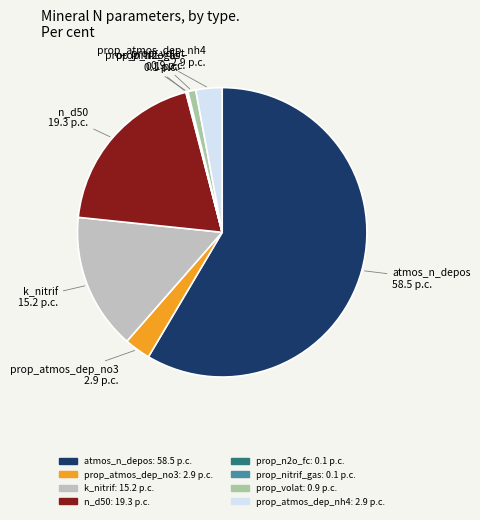

Which slice is the largest?

atmos_n_depos